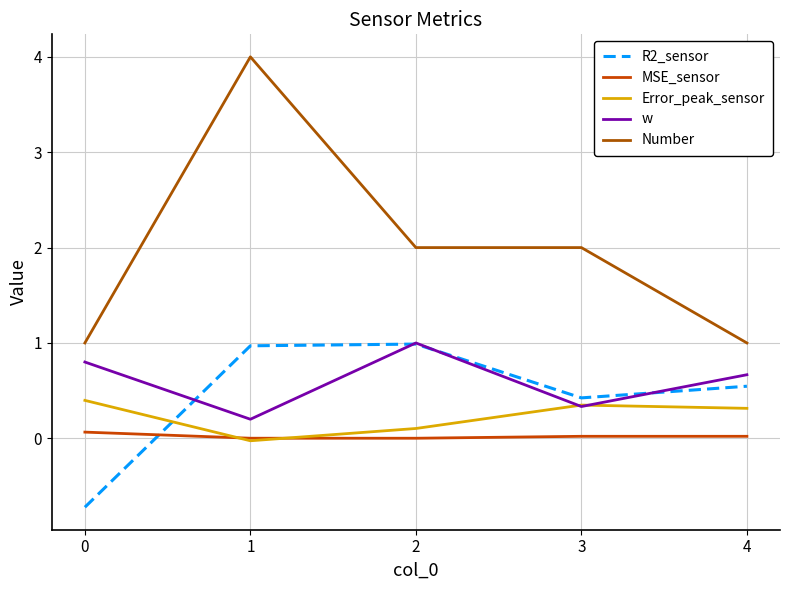

Rank the categories by MSE_sensor value from lowest to highest.

2, 1, 3, 4, 0